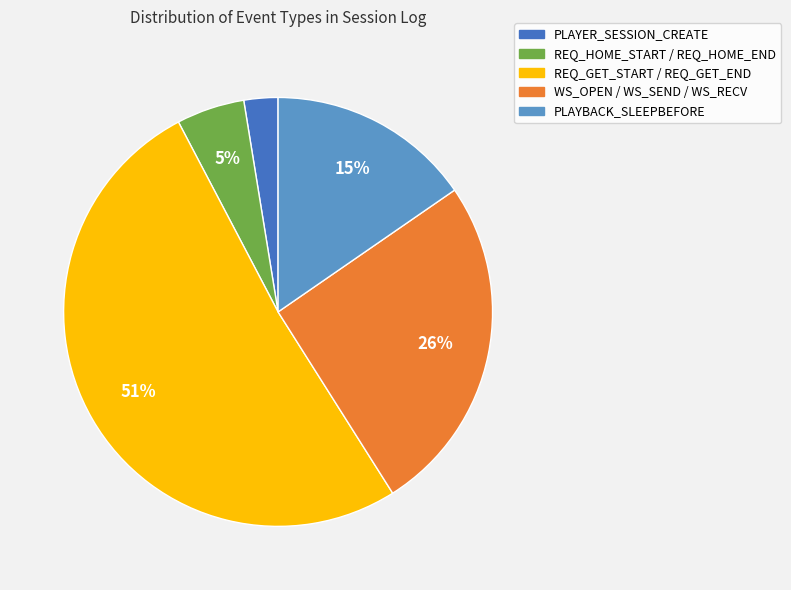

To the nearest percent, what percentage of the pie is PLAYBACK_SLEEPBEFORE?

15%